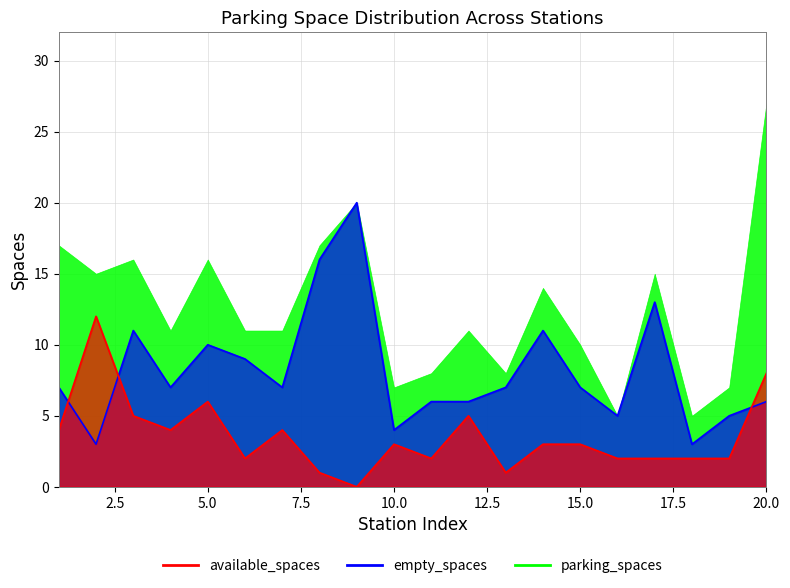

What is the value of the available_spaces point at the 13th from the left?

1